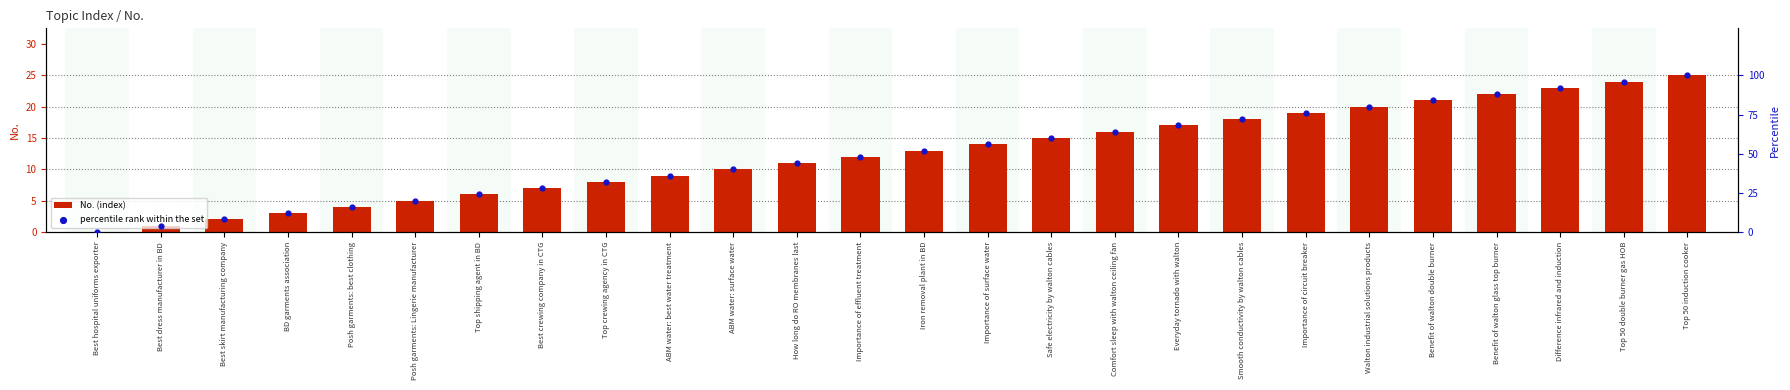

What are all the series names shown in the legend?

No. (index), percentile rank within the set